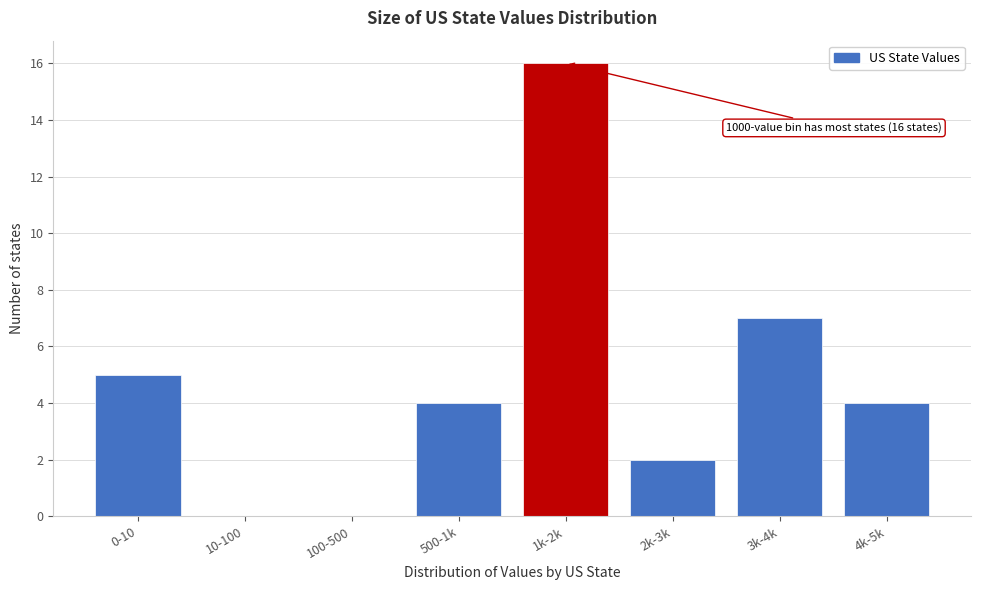

Reading right to left, list all the values displayed in this chart.

4k-5k=4	3k-4k=7	2k-3k=2	1k-2k=16	500-1k=4	100-500=0	10-100=0	0-10=5